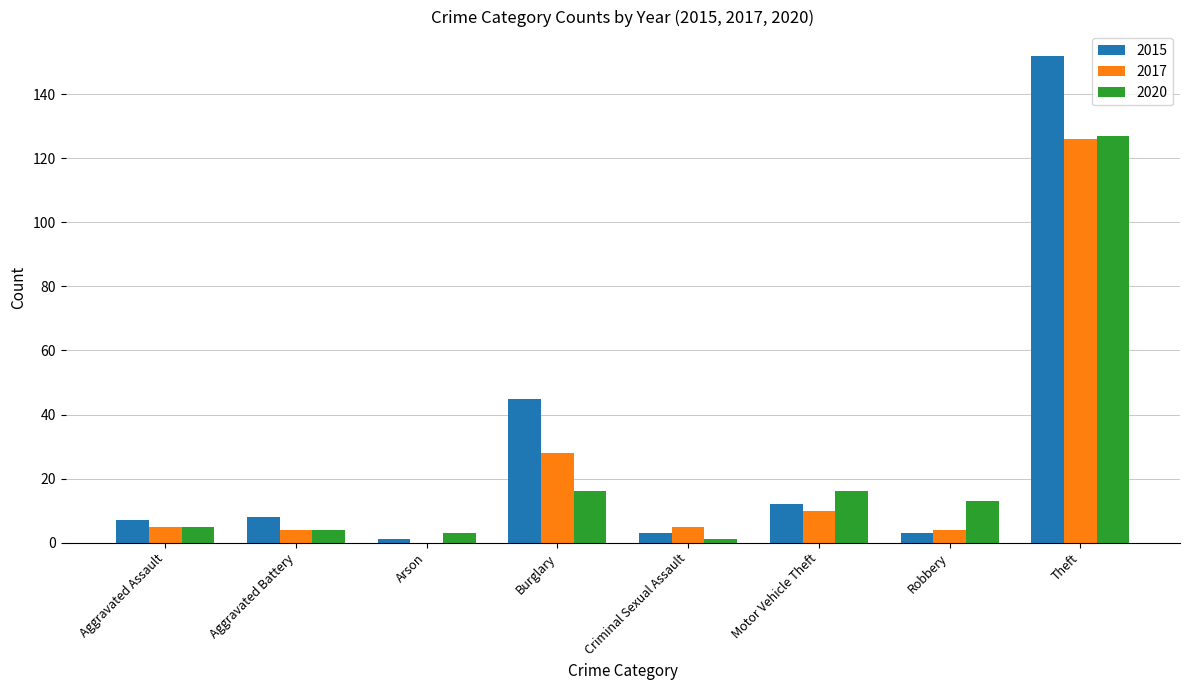

Which series changed the most between Motor Vehicle Theft and Theft?

2015